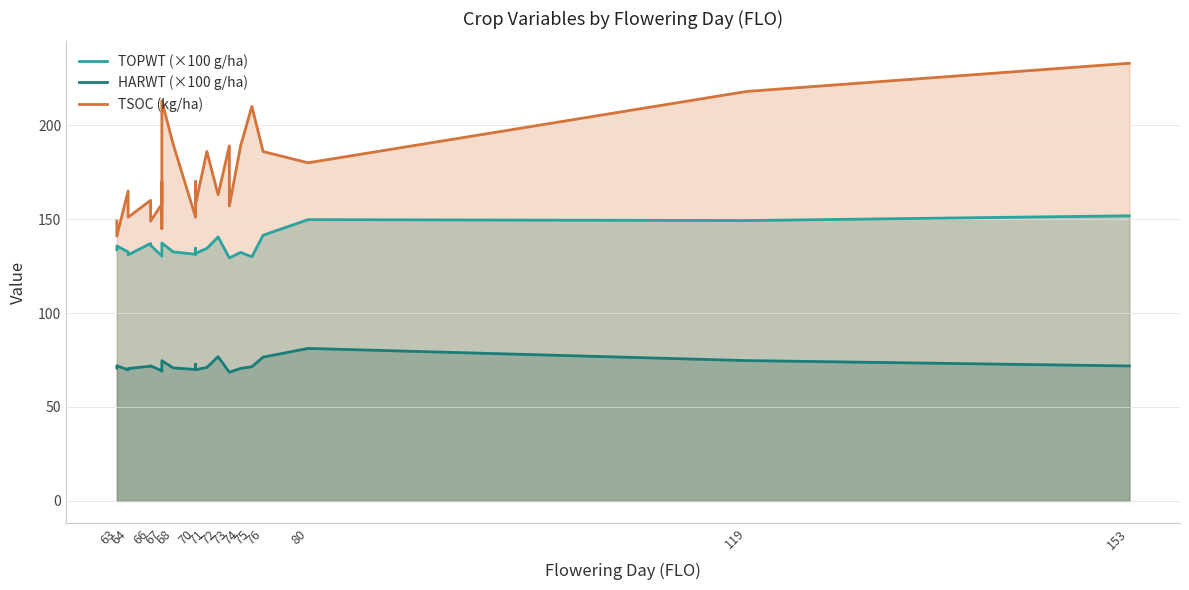

Which series has the largest range (max minus min)?

TSOC (kg/ha)